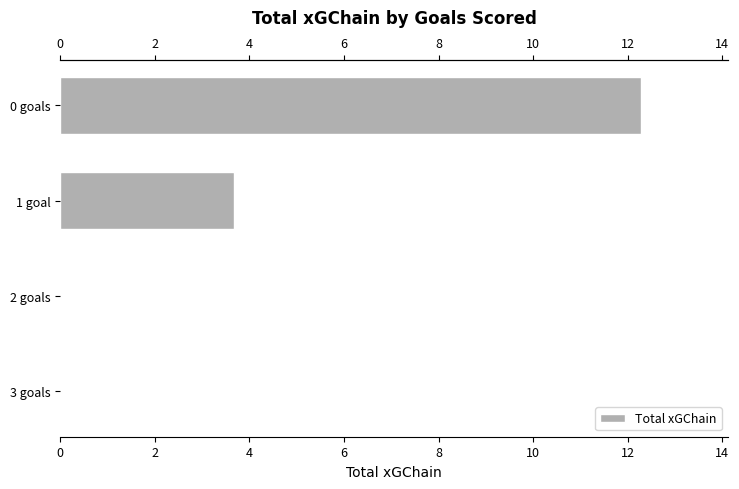

Reading left to right, what are all the values shown in this chart?

12.3	3.7	0.0	0.0